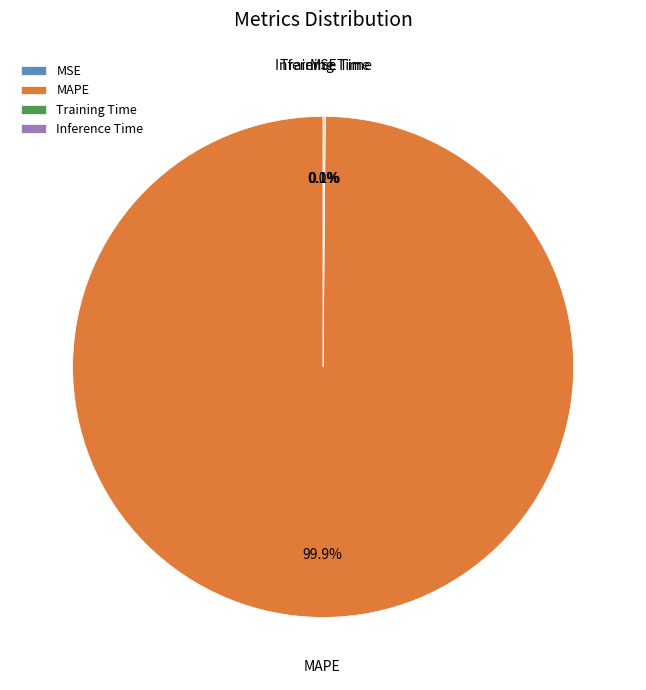

Does MAPE represent more than half of the total?

Yes